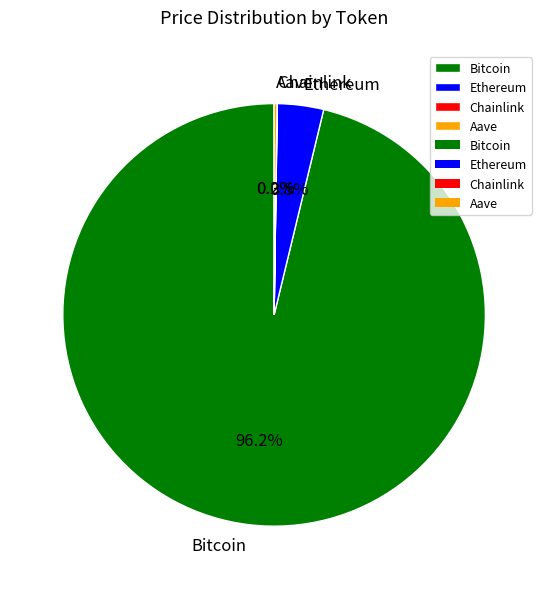

Does any single category account for the majority?

Yes